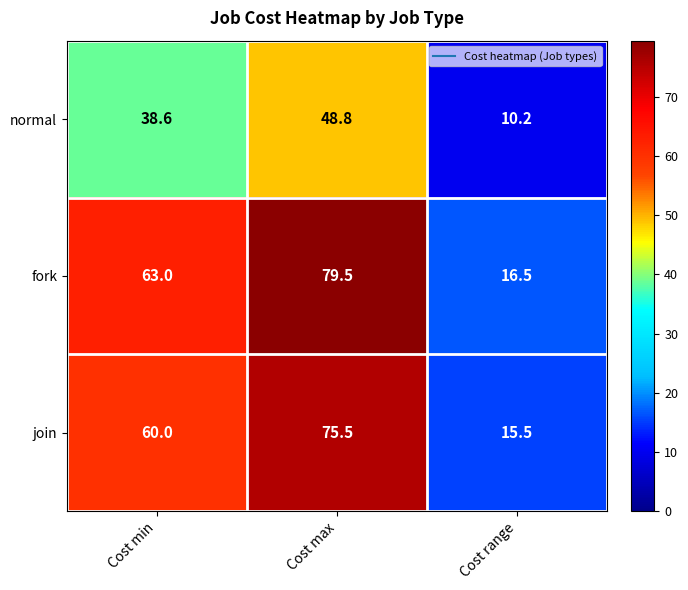

True or false: fork has a value of 112.0 at Cost max.

False